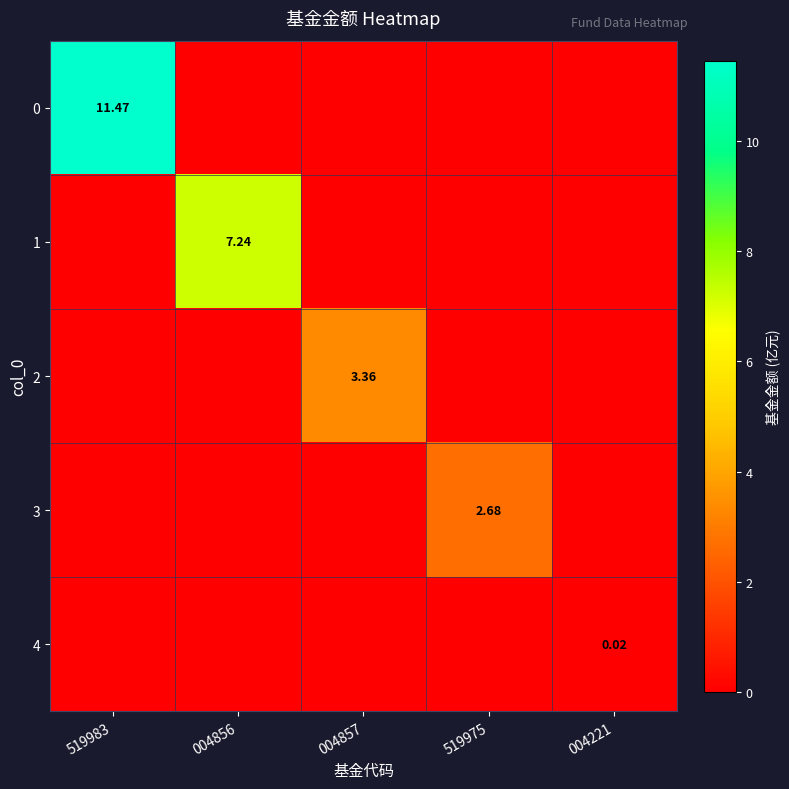

The value of 3 at 004221 is 0.0. True or false?

True